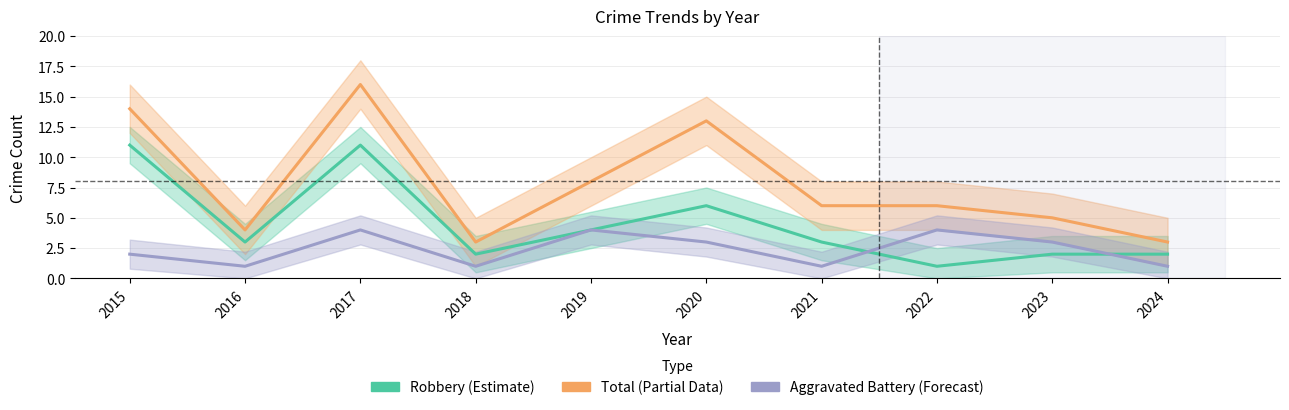

After their last crossing, which series has the higher values: Robbery (Estimate) or Aggravated Battery (Forecast)?

Robbery (Estimate)